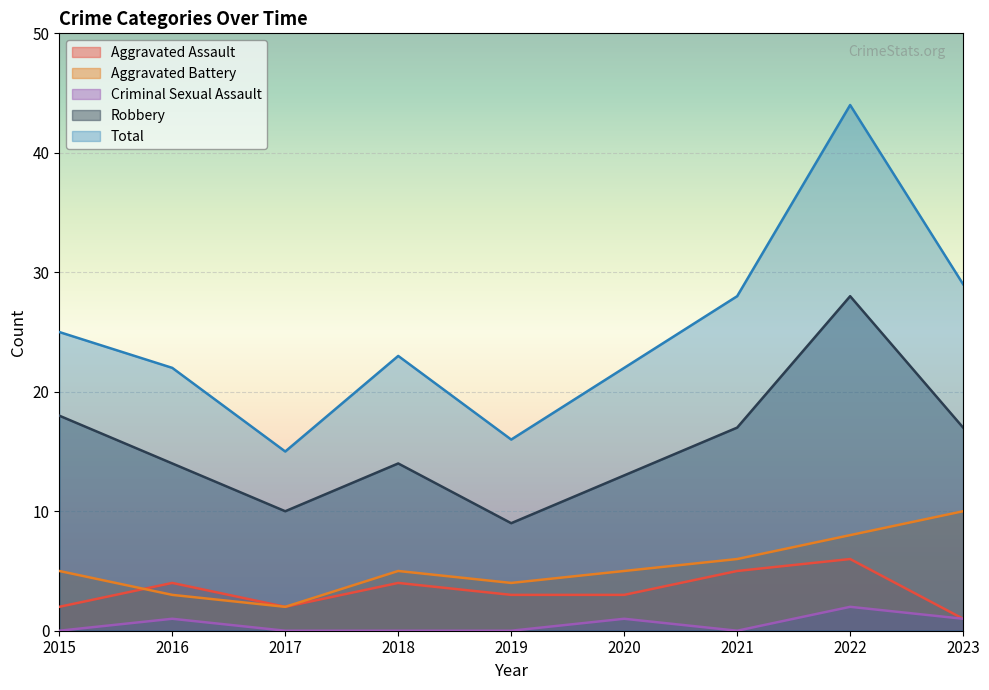

True or false: Robbery and Aggravated Battery cross at least once.

False